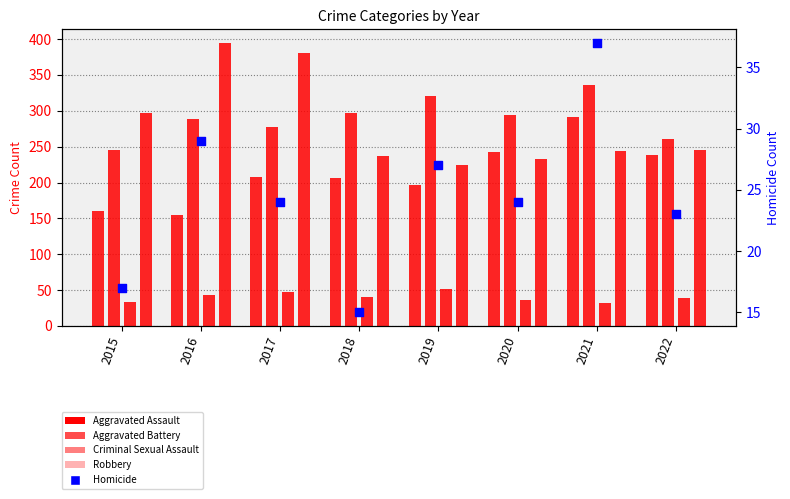

At which category is the sum across all series the highest?

2021